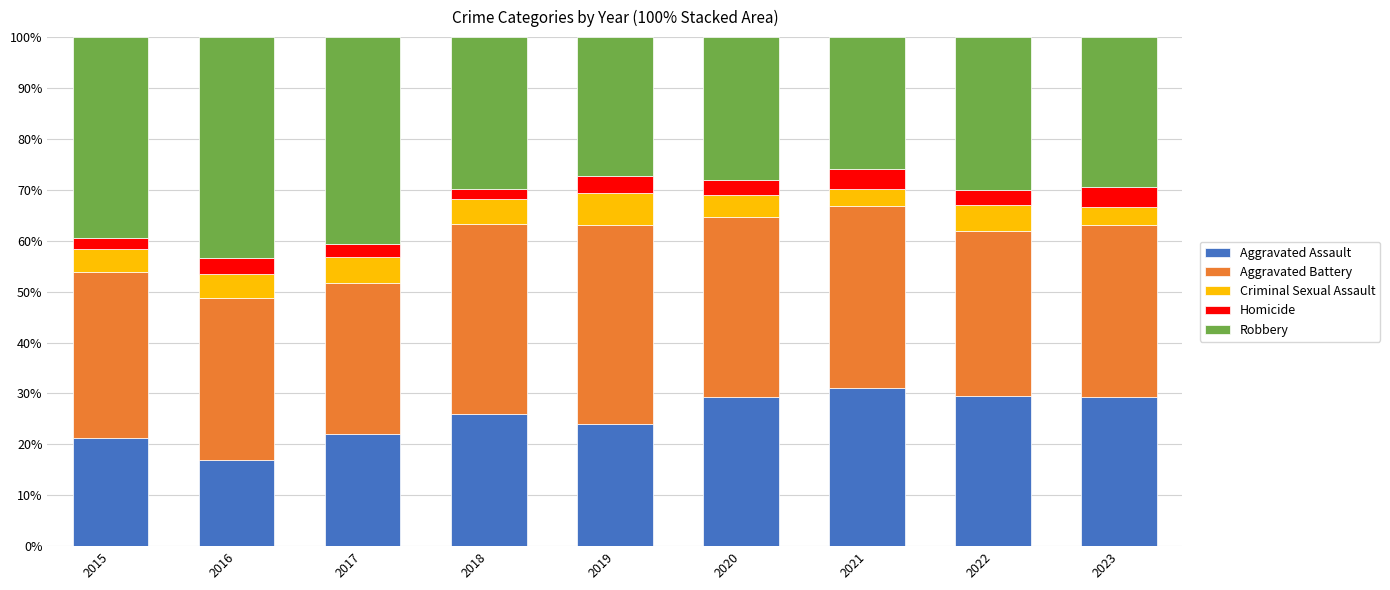

What is the sum of all Aggravated Assault values?

229.3